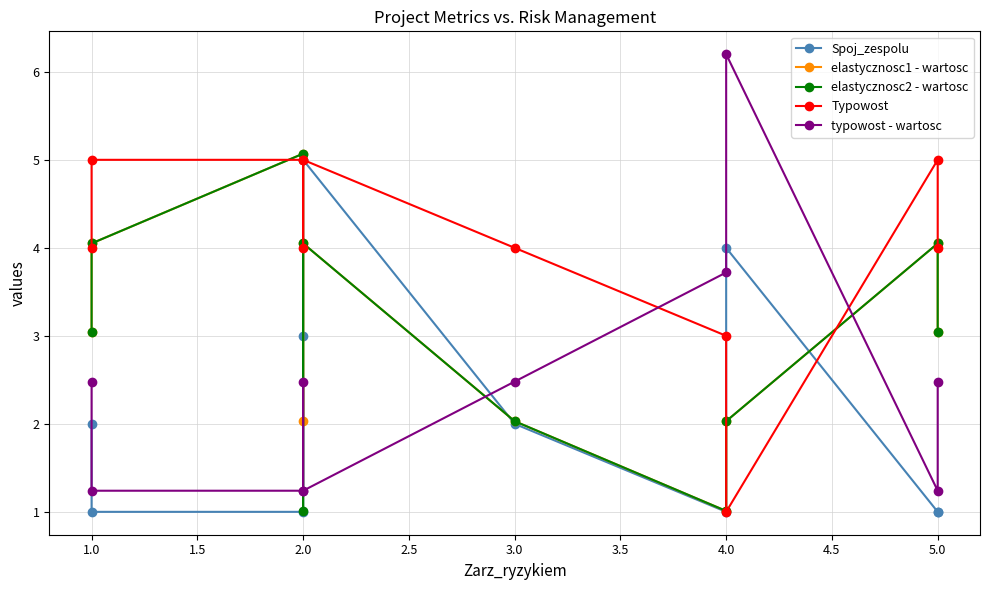

What is the maximum value shown in the chart?

6.2